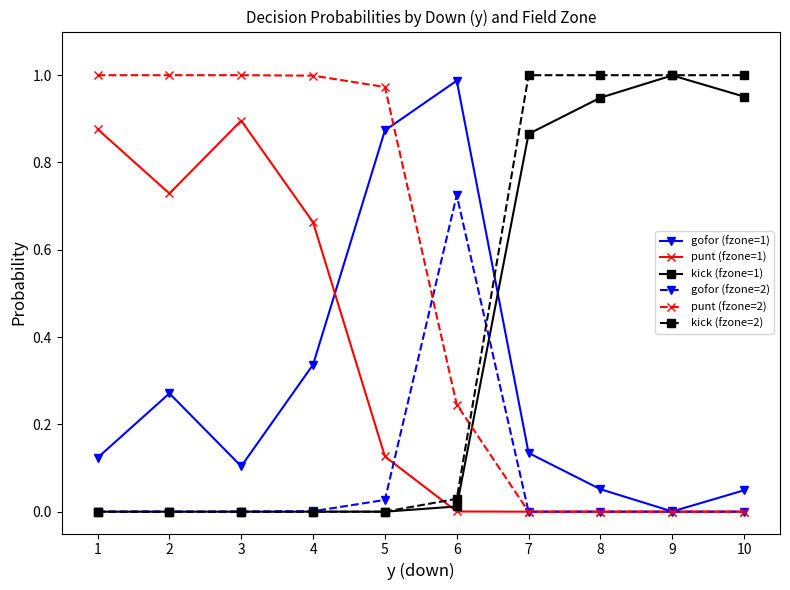

Is the value of punt (fzone=1) at 5 greater than the value of punt (fzone=2) at 1?

No